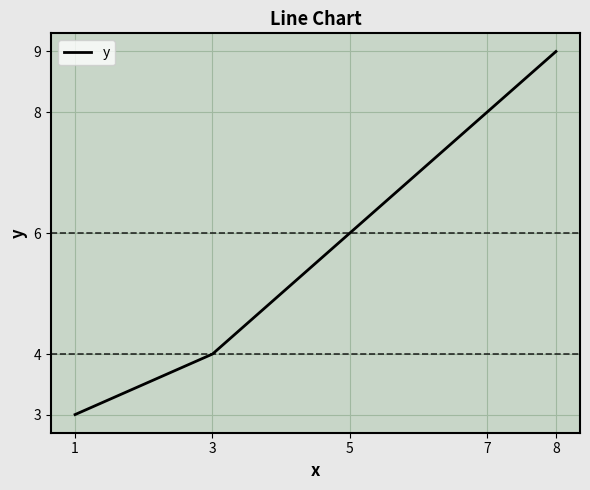

Which has a higher value, 1 or 5?

5